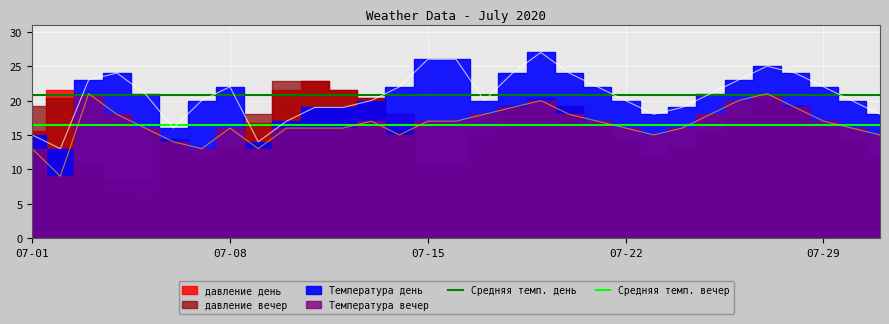

At which label is Средняя темп. вечер closest to 16?

07-01